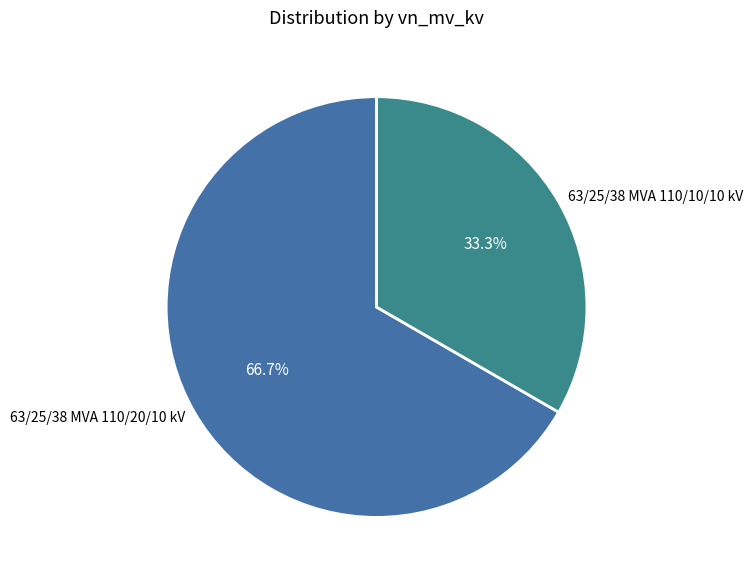

Which has a higher value, 63/25/38 MVA 110/10/10 kV or 63/25/38 MVA 110/20/10 kV?

63/25/38 MVA 110/20/10 kV